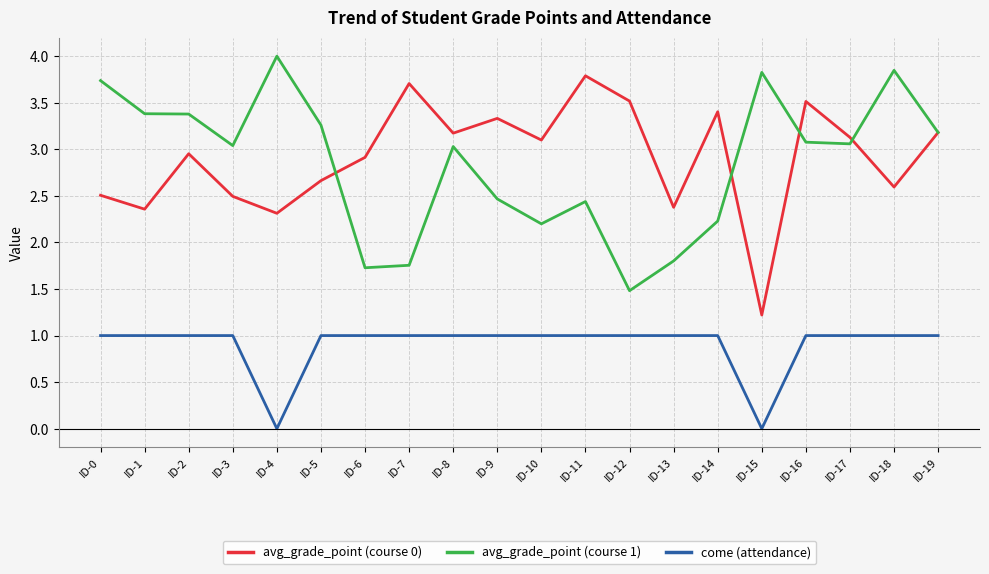

What is the difference between the second highest and minimum values in the avg_grade_point (course 1) series?

2.4